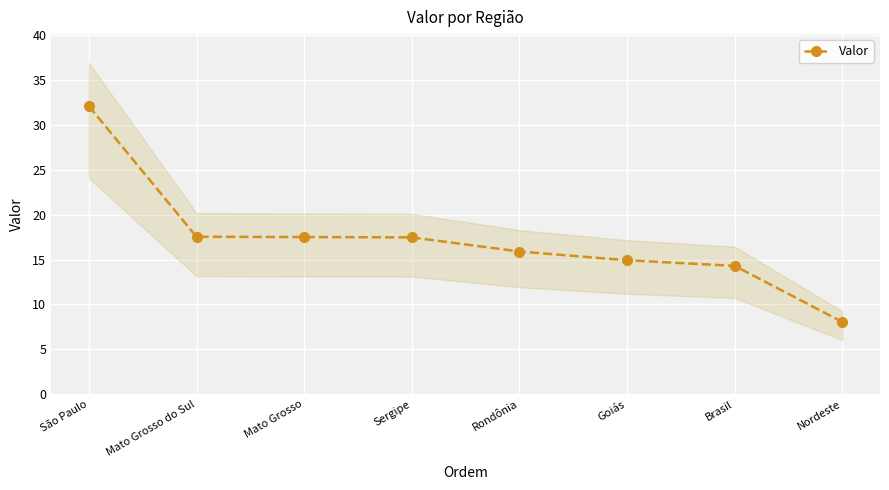

What is the difference between the values at Brasil and Rondônia?

1.6